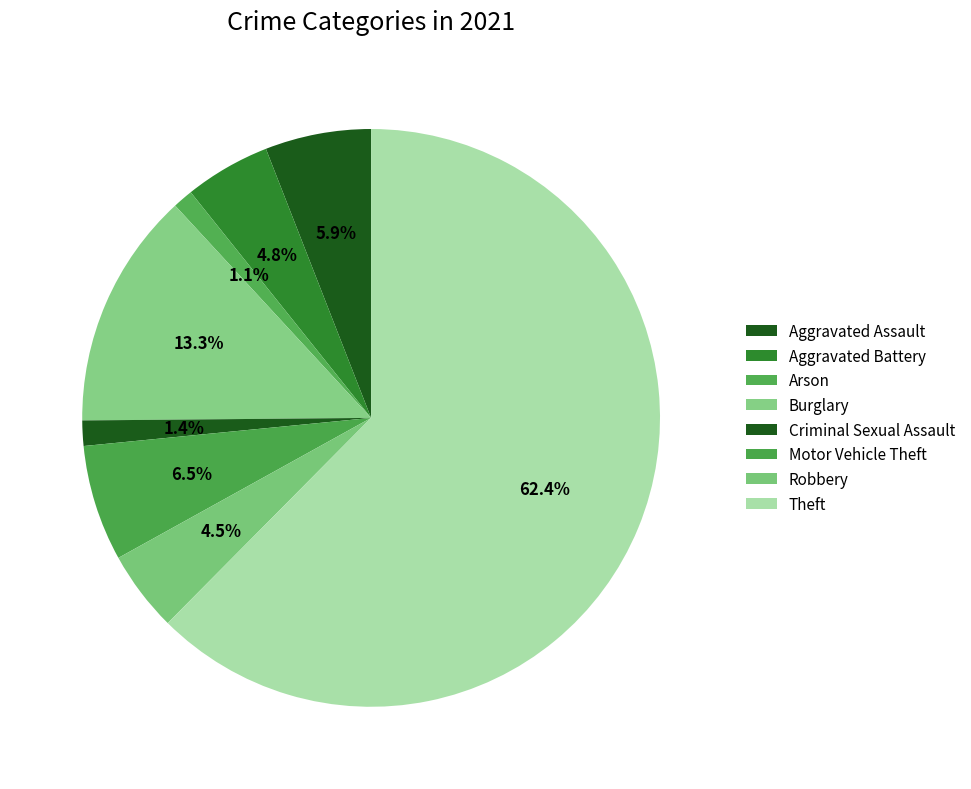

Between Aggravated Assault and Aggravated Battery, which is larger?

Aggravated Assault